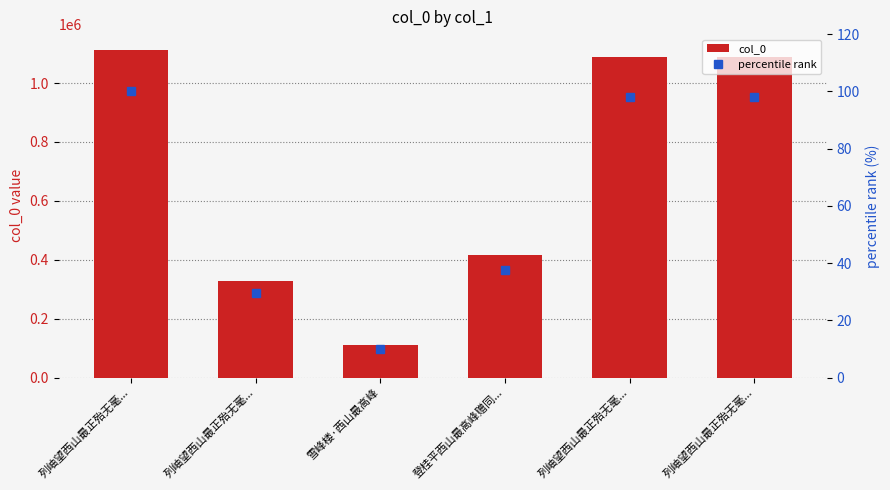

What is the difference between the highest and lowest values at 雪峰楼·西山最高峰?

110825.0